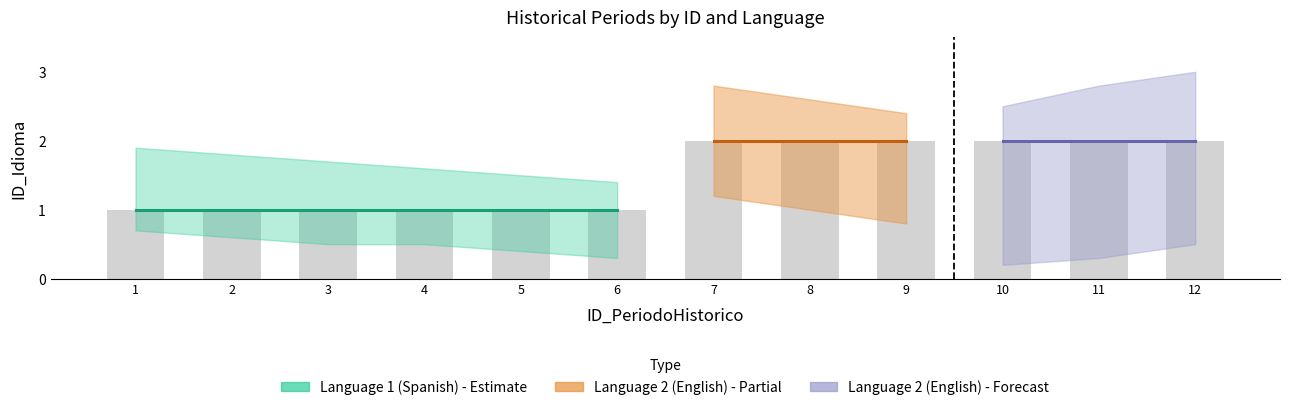

Approximately how many times larger is the value at 4 compared to 9?

0.5